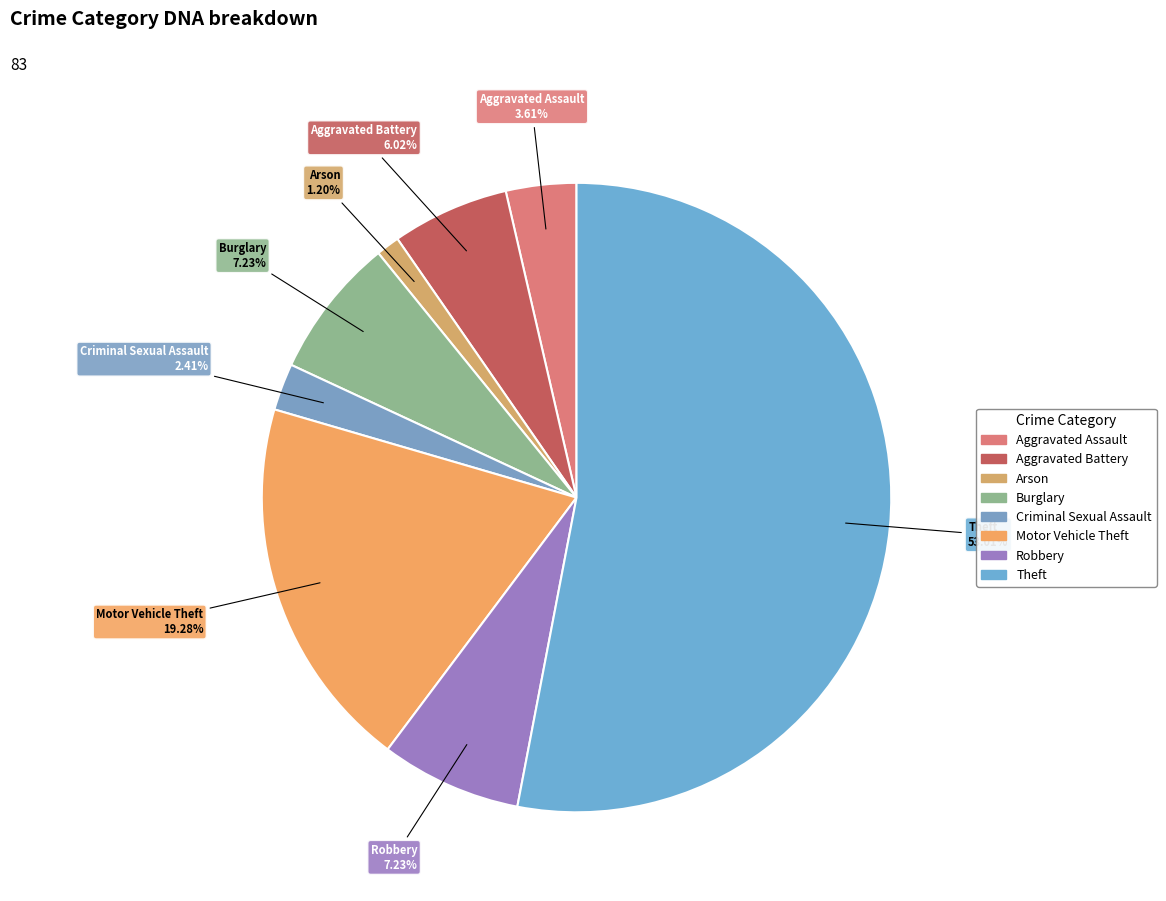

What is the majority slice?

Theft